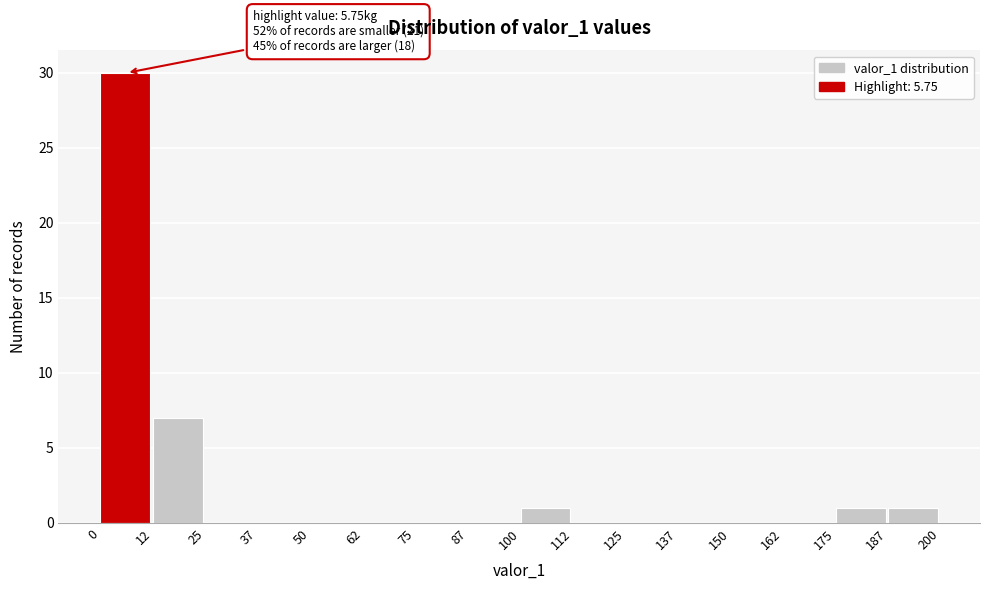

Which range on the x-axis has the tallest bar?

0 to 12